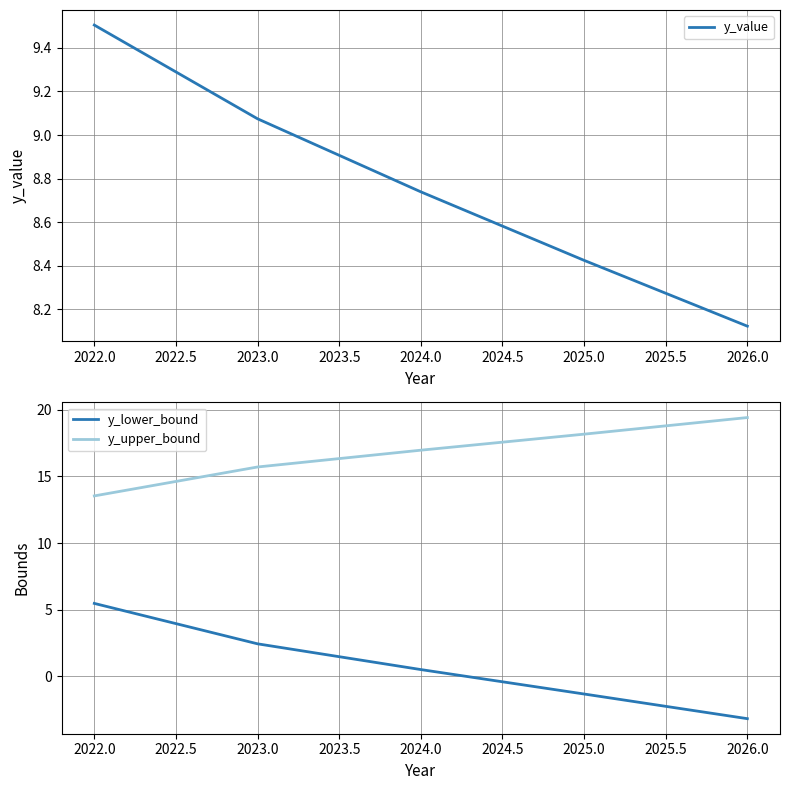

Does the chart have visible grid lines?

Yes